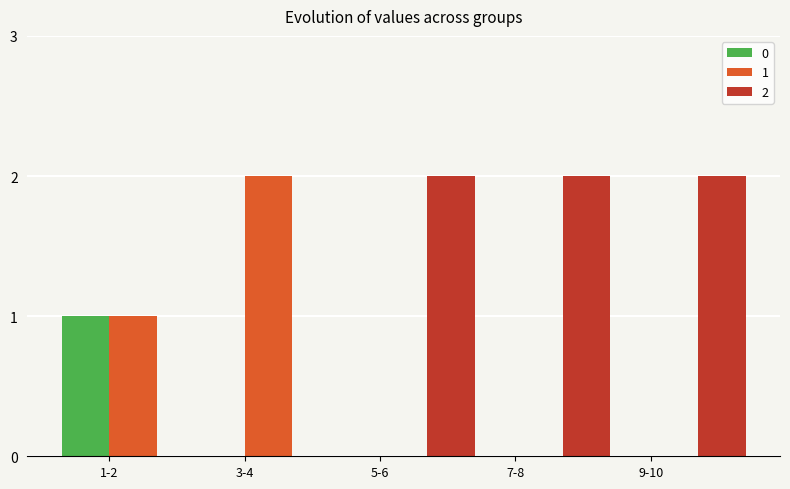

The value of 0 at 7-8 is 0. True or false?

True